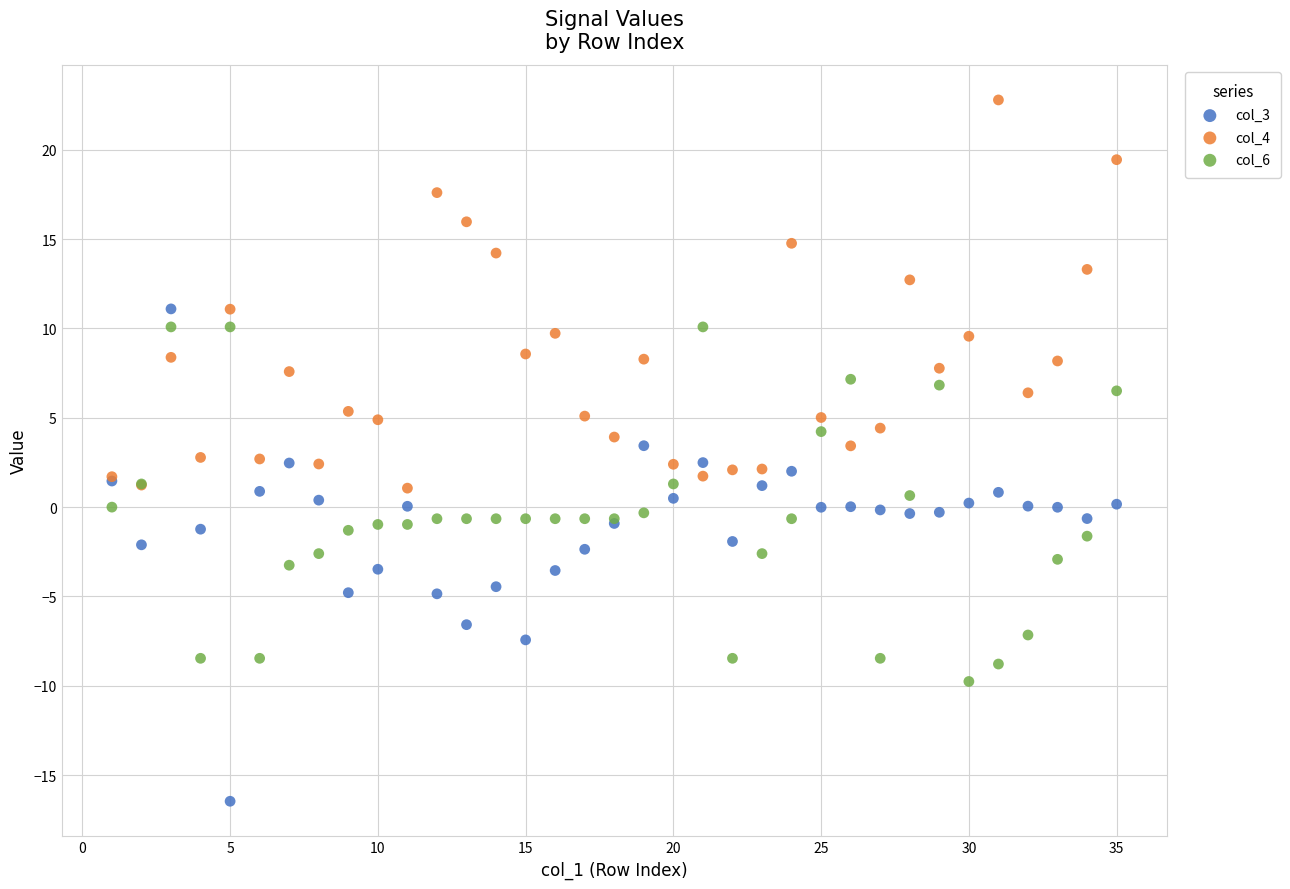

Which series has the widest spread of Y values?

col_3